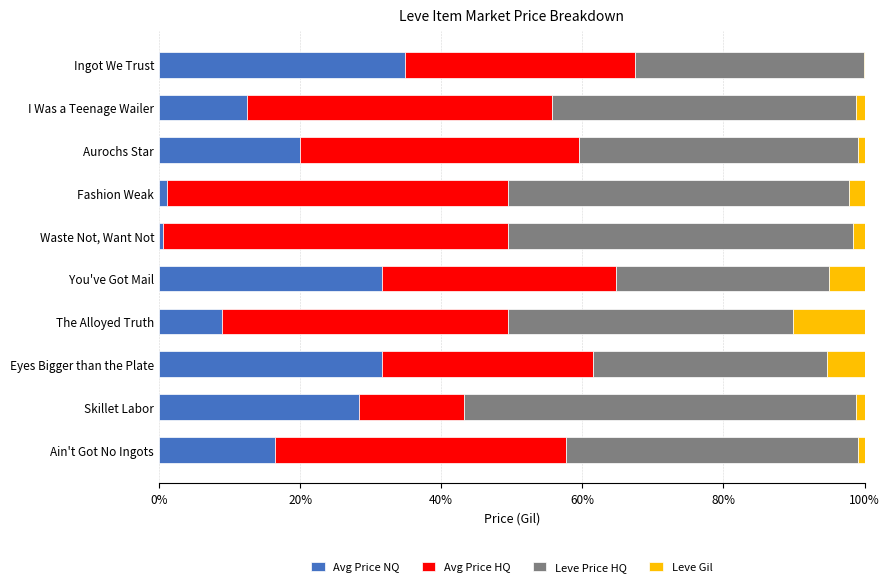

True or false: Avg Price NQ has a value of 58.4 at Ingot We Trust.

False